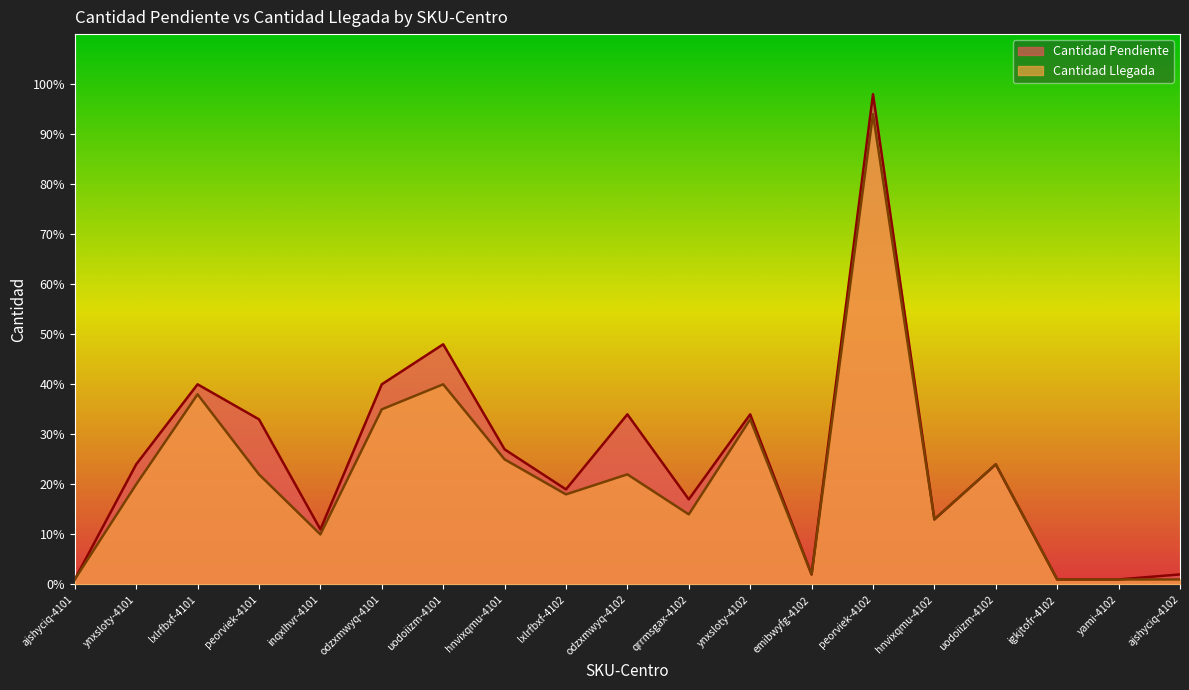

Reading left to right, extract all data points from this chart.

Cantidad Pendiente: 1	24	40	33	11	40	48	27	19	34	17	34	2	98	13	24	1	1	2
Cantidad Llegada: 1	20	38	22	10	35	40	25	18	22	14	33	2	94	13	24	1	1	1